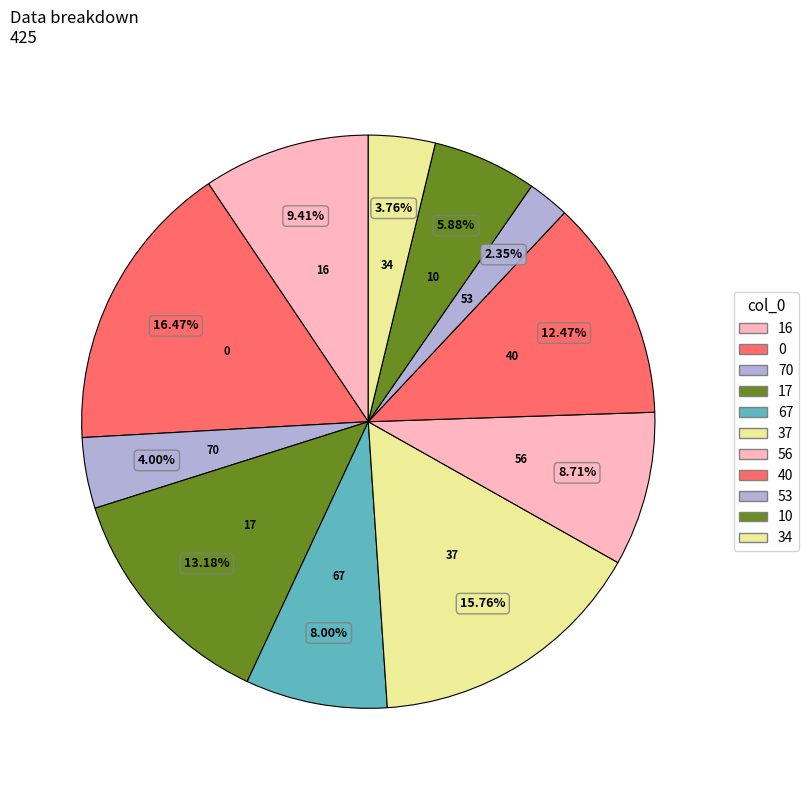

How many slices are in this pie chart?

11